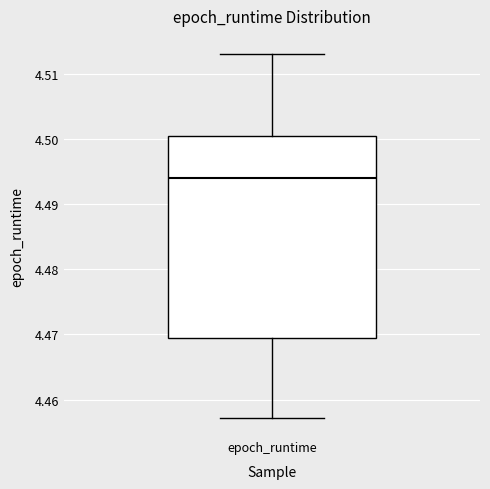

Read this box plot against the y-axis: the position of the median line, the range covered by the box, and the ends of both whiskers. The values are not printed on the chart, so give them approximately, as read against the axis.

median 4.494, box 4.469 to 4.500, whiskers 4.457 to 4.513